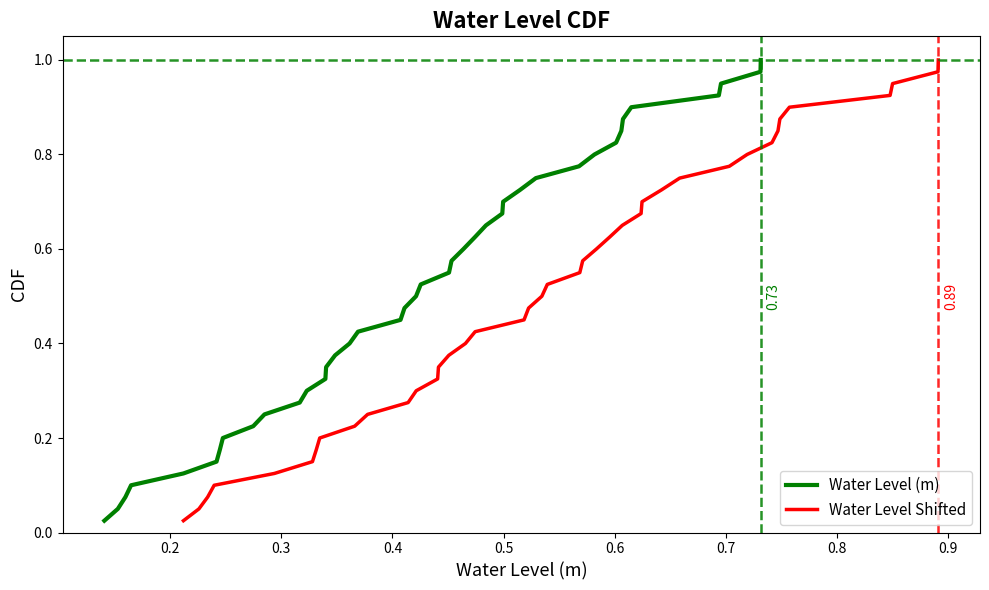

True or false: Water Level Shifted has a value of 0.5 at 32.

False